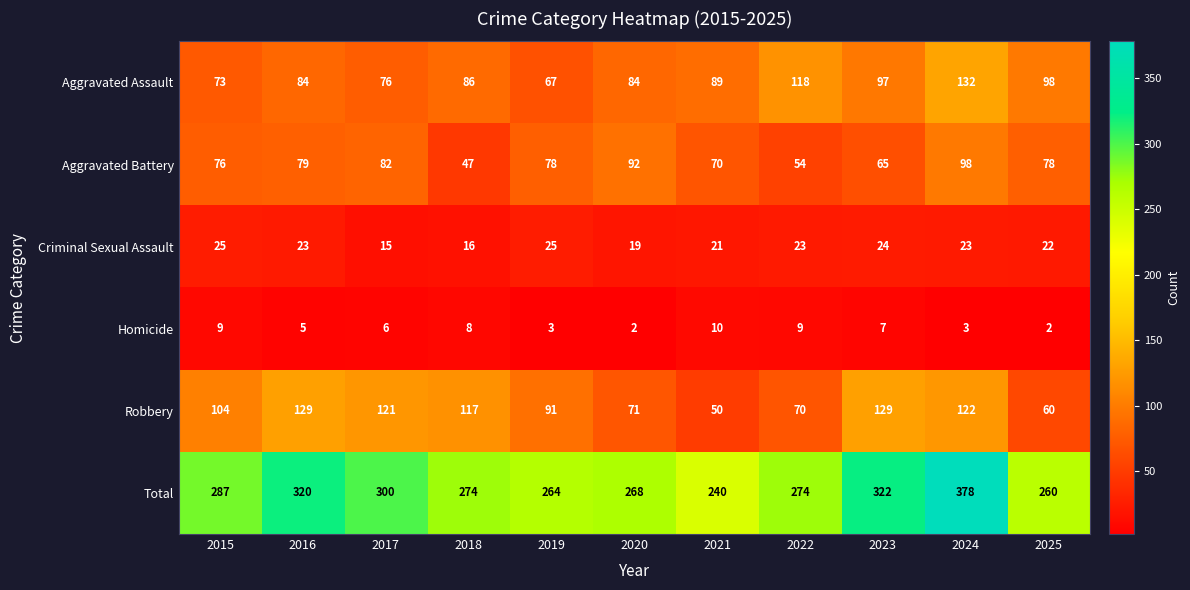

What is the difference between the highest and lowest values at 2025?

258